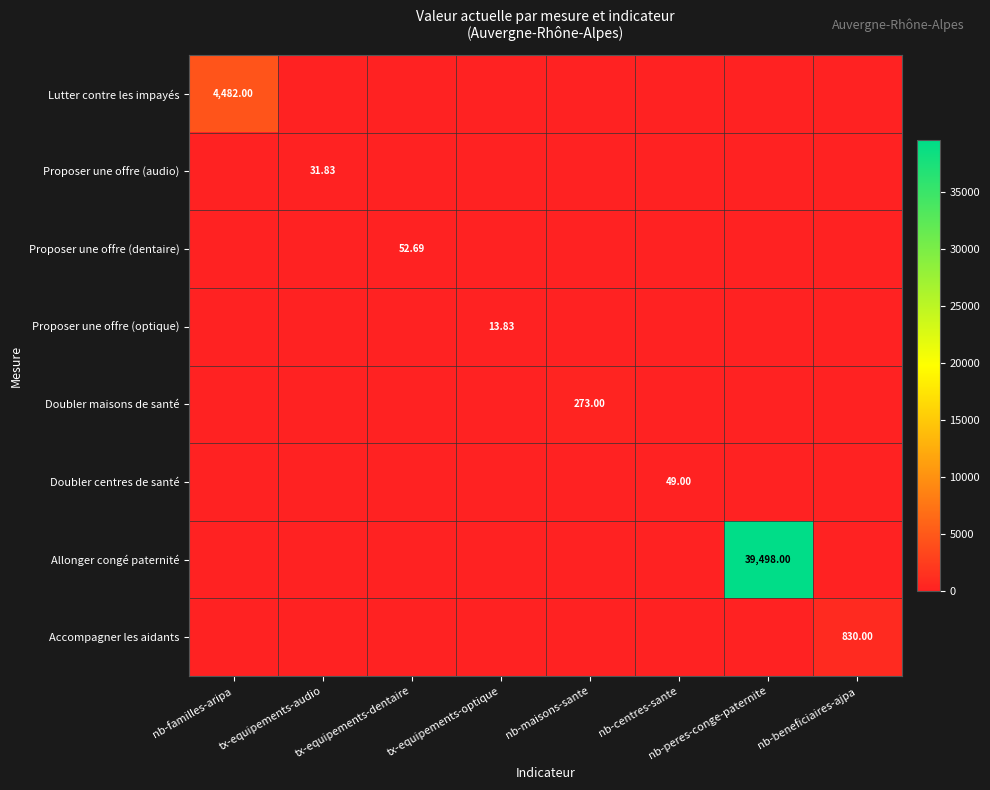

True or false: Accompagner les aidants has a value of 0.0 at nb-peres-conge-paternite.

True